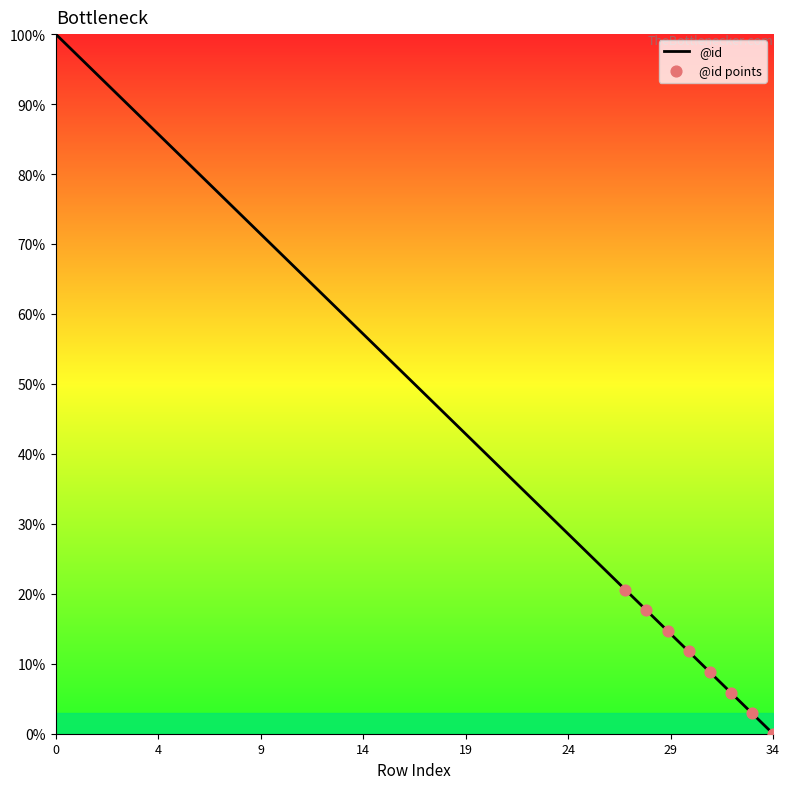

What is the greatest value displayed?

100.0